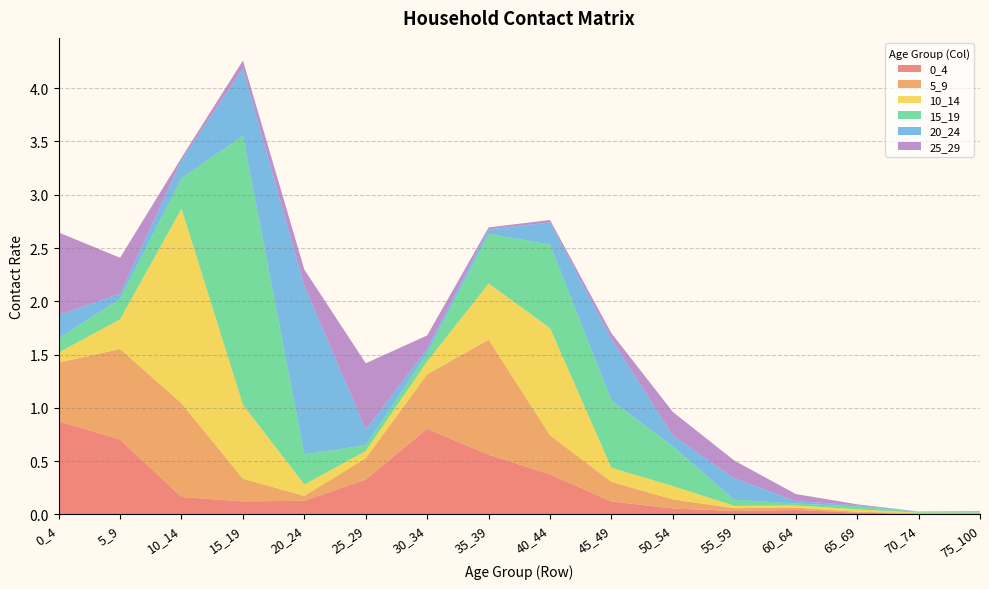

Reading left to right, transcribe all the data shown in this chart.

0_4: 0_4=0.9	5_9=0.7	10_14=0.2	15_19=0.1	20_24=0.1	25_29=0.3	30_34=0.8	35_39=0.6	40_44=0.4	45_49=0.1	50_54=0.1	55_59=0.0	60_64=0.0	65_69=0.0	70_74=0.0	75_100=0.0
5_9: 0_4=0.6	5_9=0.9	10_14=0.9	15_19=0.2	20_24=0.0	25_29=0.2	30_34=0.5	35_39=1.1	40_44=0.4	45_49=0.2	50_54=0.1	55_59=0.0	60_64=0.0	65_69=0.0	70_74=0.0	75_100=0.0
10_14: 0_4=0.1	5_9=0.3	10_14=1.8	15_19=0.7	20_24=0.1	25_29=0.1	30_34=0.1	35_39=0.5	40_44=1.0	45_49=0.1	50_54=0.1	55_59=0.0	60_64=0.0	65_69=0.0	70_74=0.0	75_100=0.0
15_19: 0_4=0.1	5_9=0.2	10_14=0.3	15_19=2.5	20_24=0.3	25_29=0.1	30_34=0.1	35_39=0.5	40_44=0.8	45_49=0.6	50_54=0.4	55_59=0.1	60_64=0.0	65_69=0.0	70_74=0.0	75_100=0.0
20_24: 0_4=0.2	5_9=0.1	10_14=0.2	15_19=0.6	20_24=1.6	25_29=0.1	30_34=0.0	35_39=0.0	40_44=0.2	45_49=0.6	50_54=0.1	55_59=0.2	60_64=0.0	65_69=0.0	70_74=0.0	75_100=0.0
25_29: 0_4=0.8	5_9=0.3	10_14=0.0	15_19=0.1	20_24=0.2	25_29=0.6	30_34=0.1	35_39=0.0	40_44=0.0	45_49=0.1	50_54=0.2	55_59=0.2	60_64=0.1	65_69=0.0	70_74=0.0	75_100=0.0